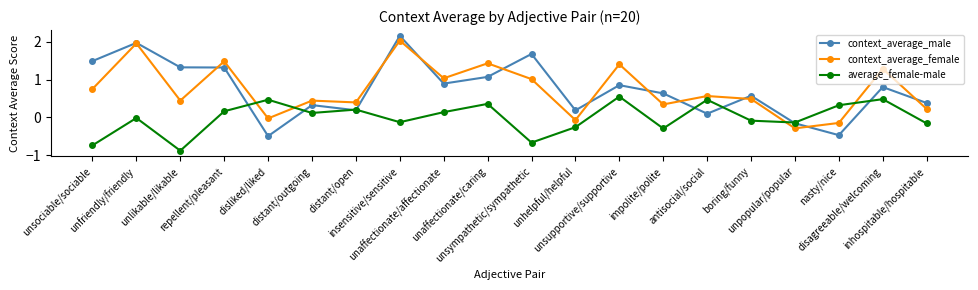

How many values in context_average_male are below zero?

3